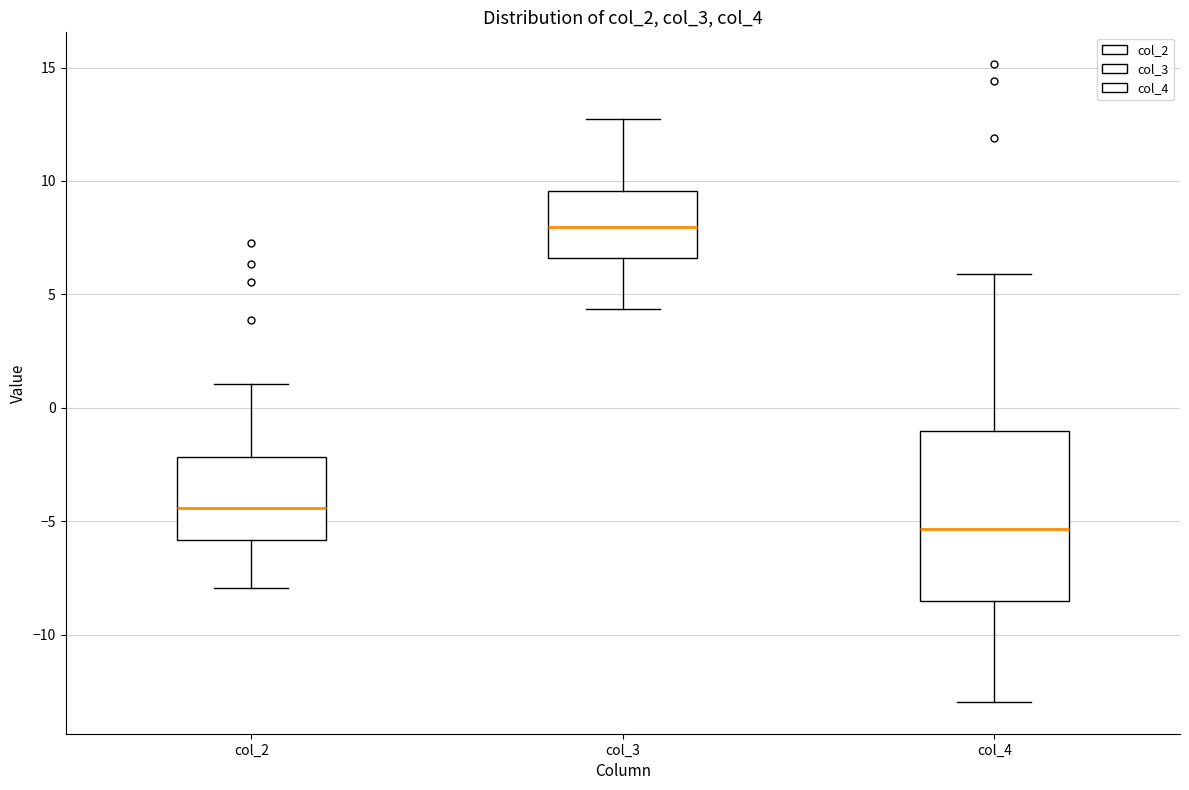

Where does the upper whisker of the box for col_4 end on the y-axis? The values are not printed on the chart, so give them approximately, as read against the axis.

6.0